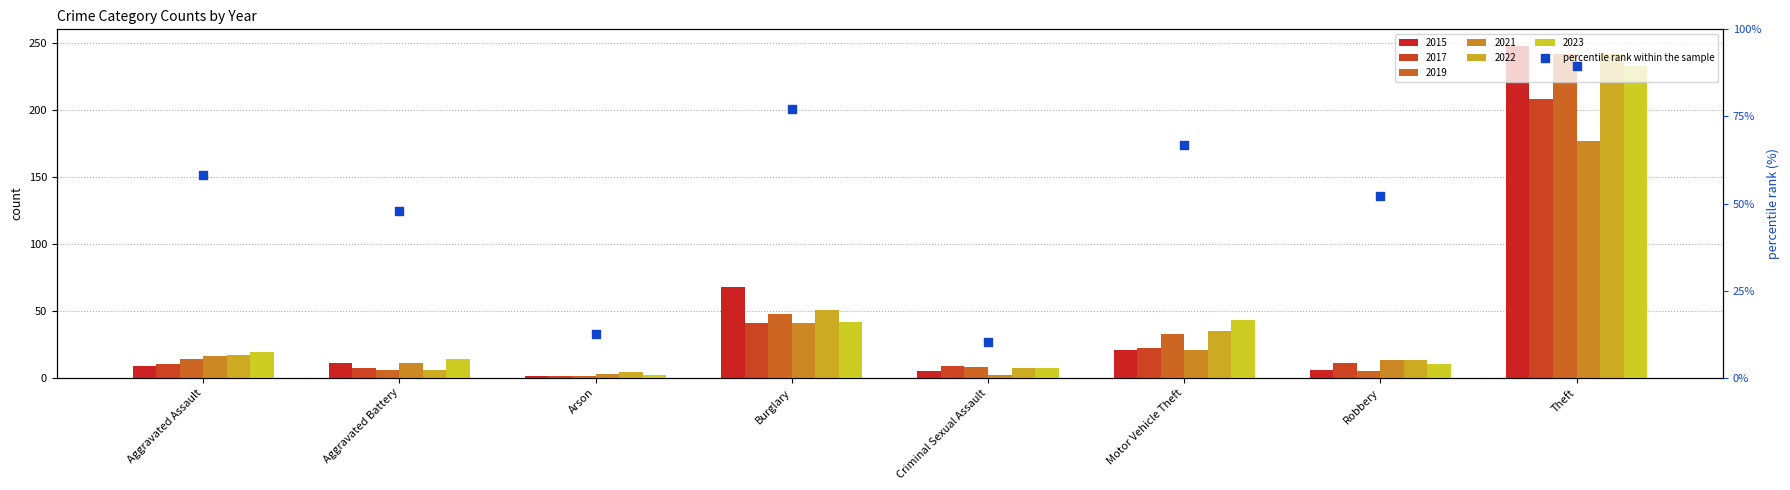

Approximately how many times larger is the value at Arson compared to Aggravated Assault?

0.2